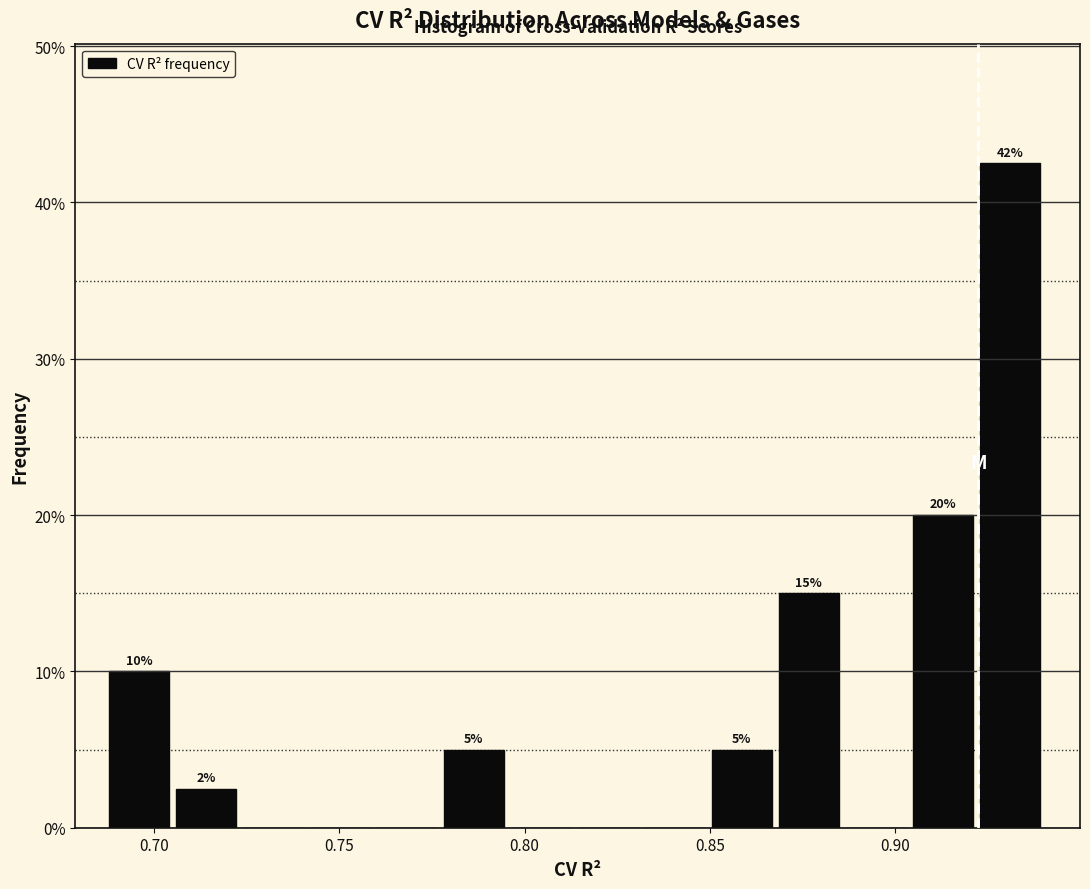

Around what value on the x-axis is the tallest bar? Give the approximate position of its centre, as read against the axis.

0.930